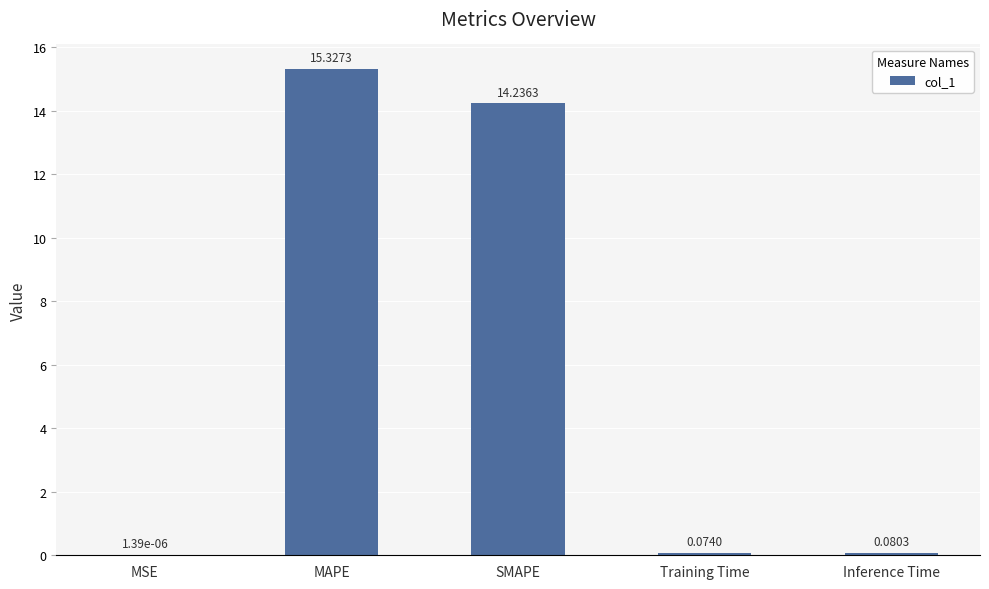

How many categories are shown in the chart?

5